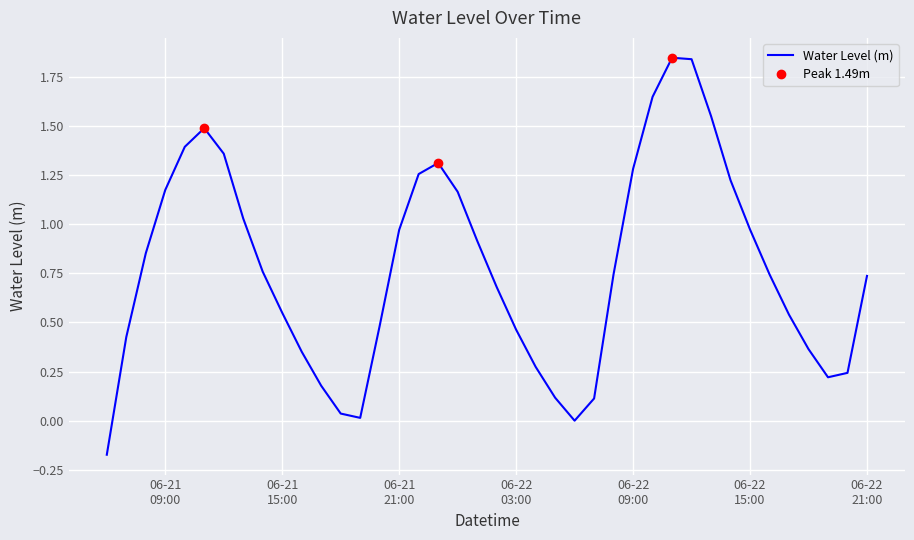

What is the smallest value displayed?

-0.2